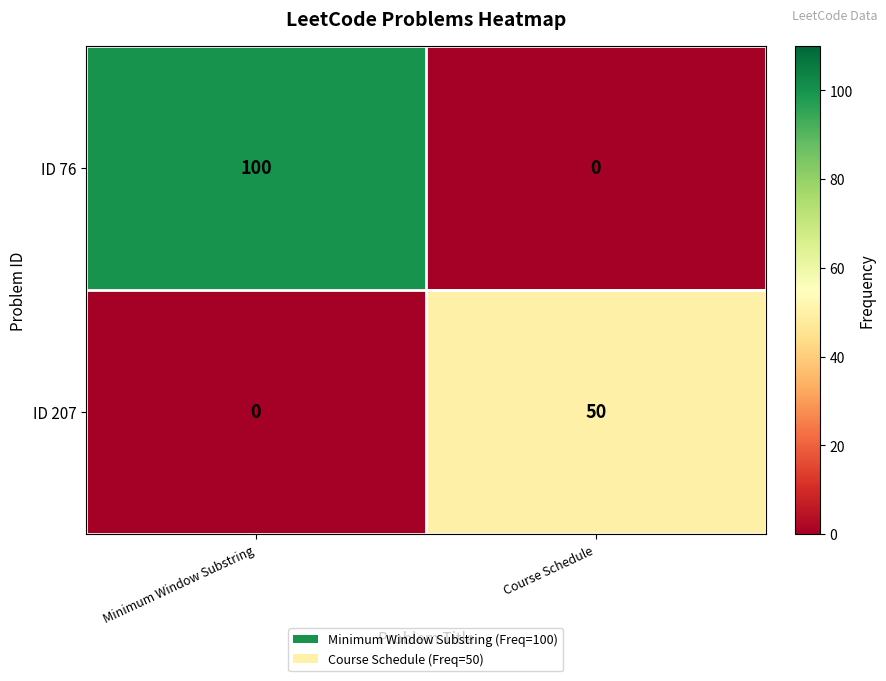

Between Minimum Window Substring and Course Schedule, which series saw the biggest shift?

ID 76